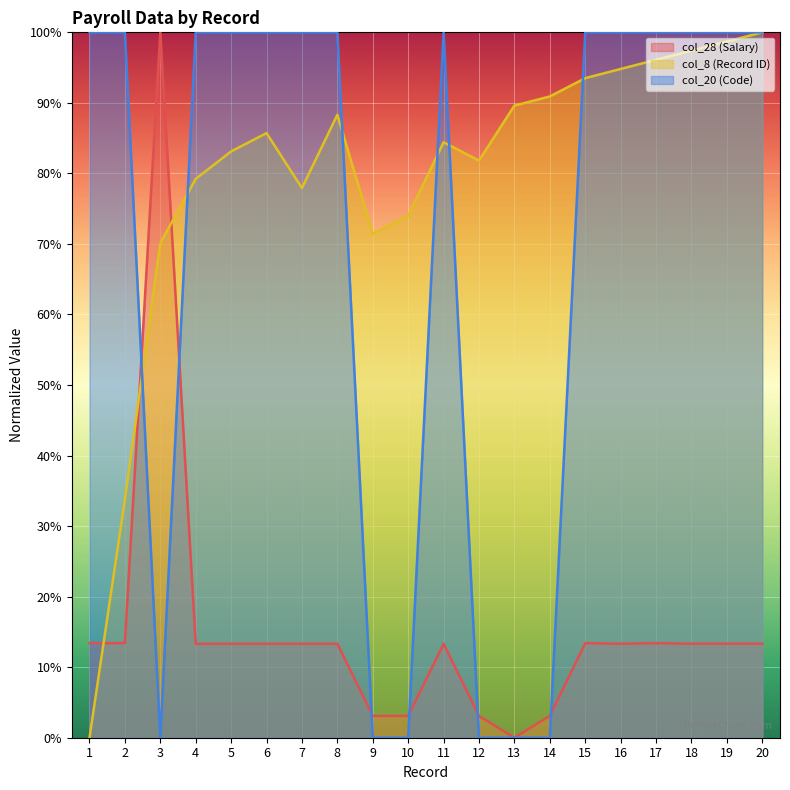

How many series are shown in this chart?

3